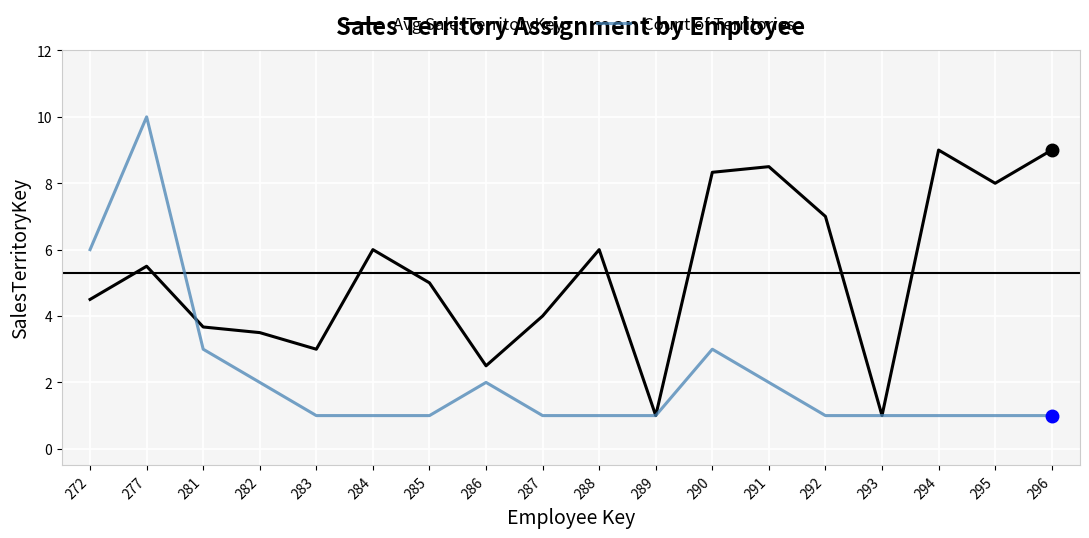

Rank the series by their average value, from highest to lowest.

Avg SalesTerritoryKey, Count of Territories